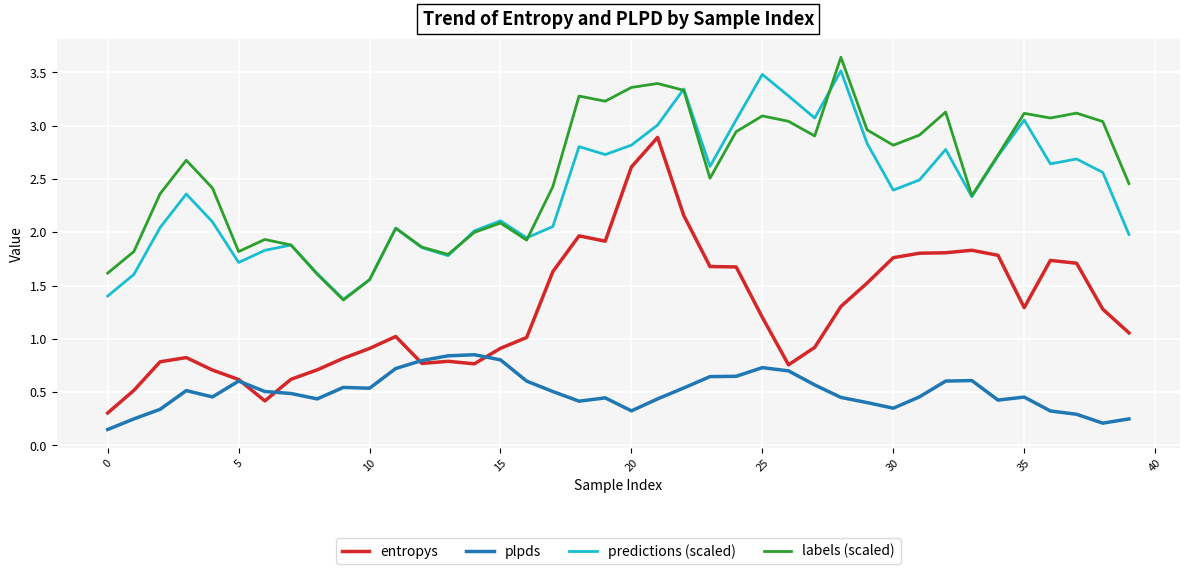

Which series has the largest total across all categories?

labels (scaled)